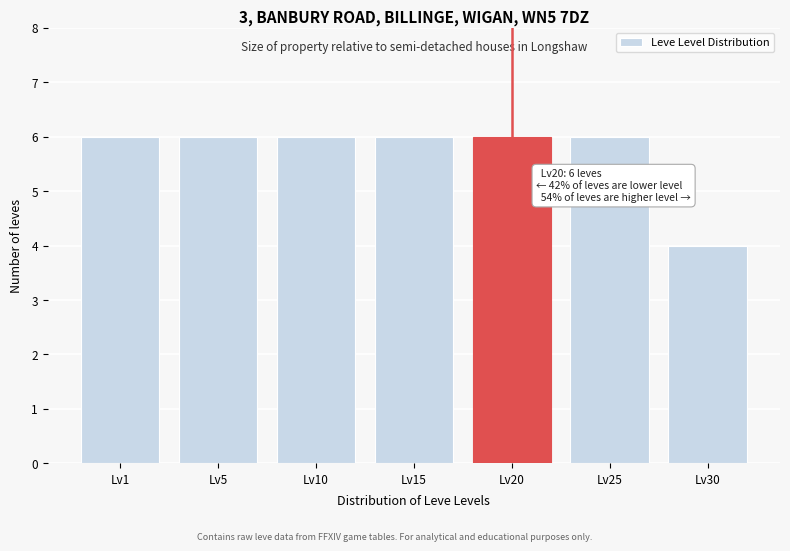

Reading left to right, extract all data points from this chart.

Lv1=6	Lv5=6	Lv10=6	Lv15=6	Lv20=6	Lv25=6	Lv30=4